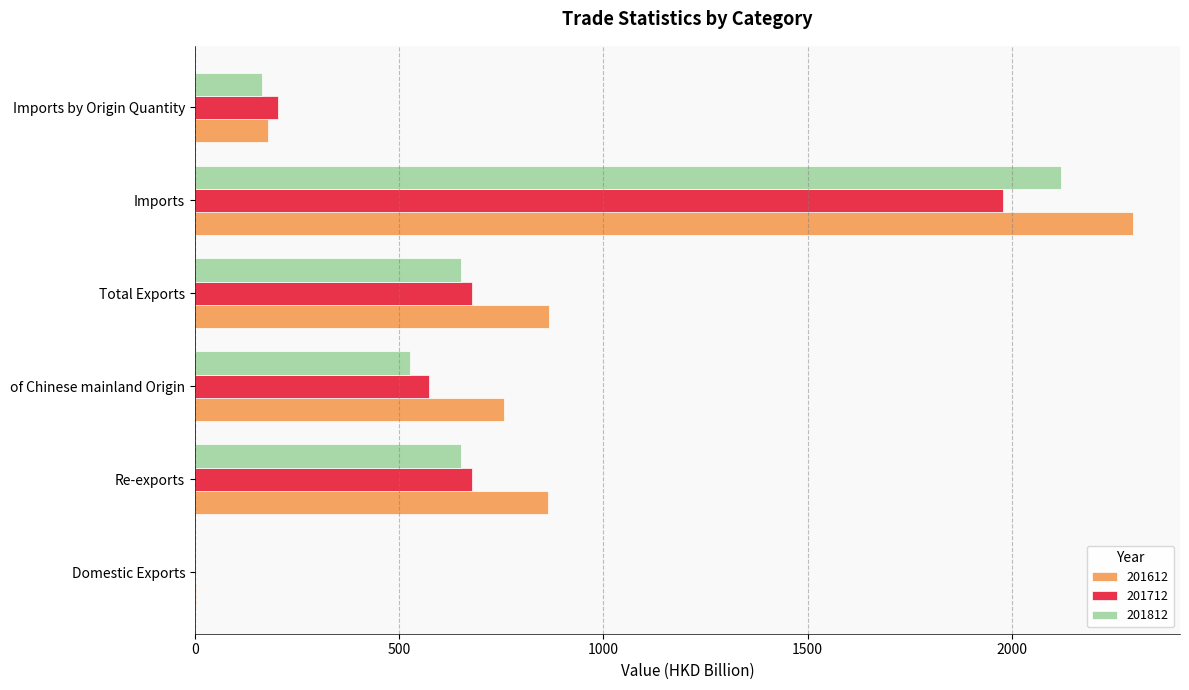

What is the sum of the 201712 values at of Chinese mainland Origin and Imports?

2553.2